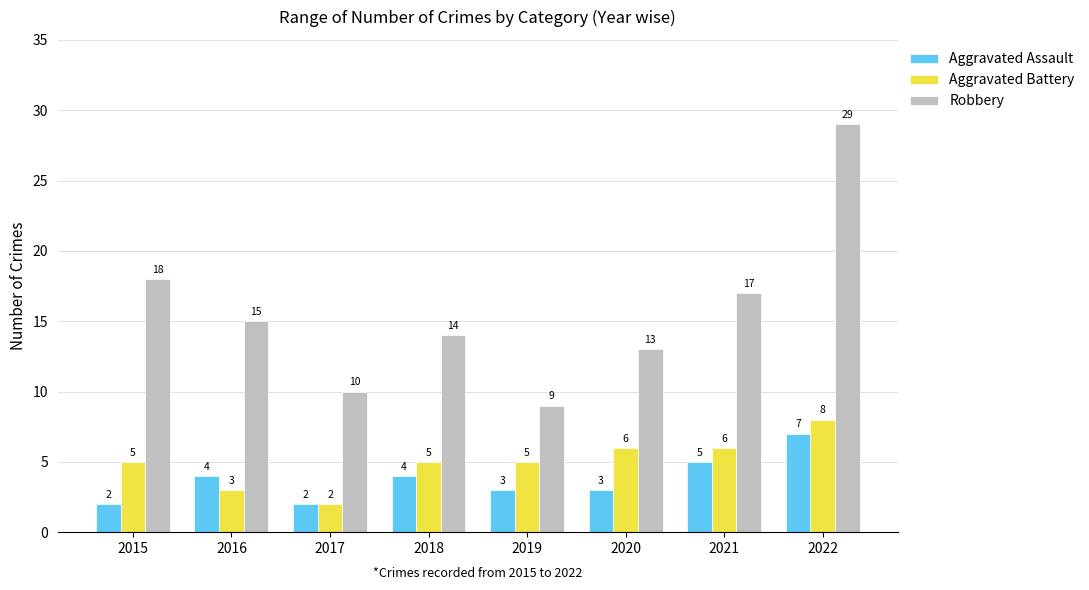

What are all the series names shown in the legend?

Aggravated Assault, Aggravated Battery, Robbery